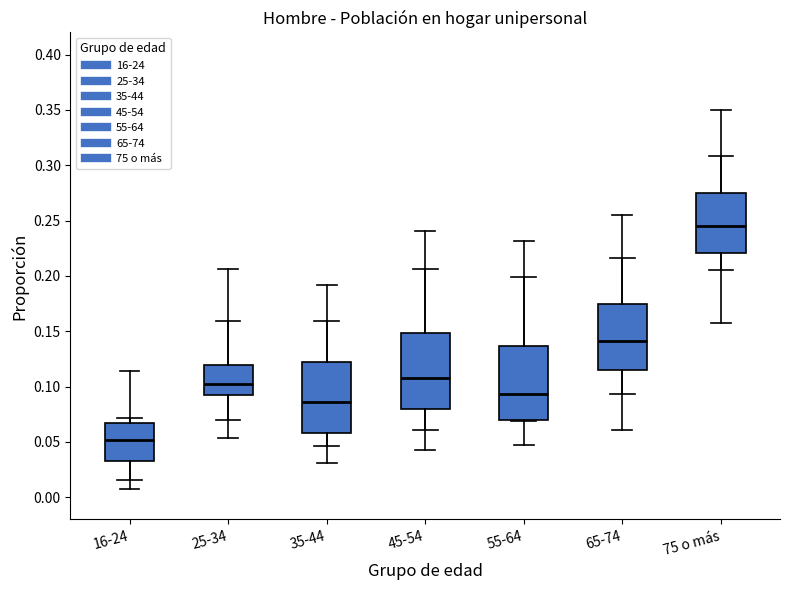

Which box has the lowest median line?

16-24